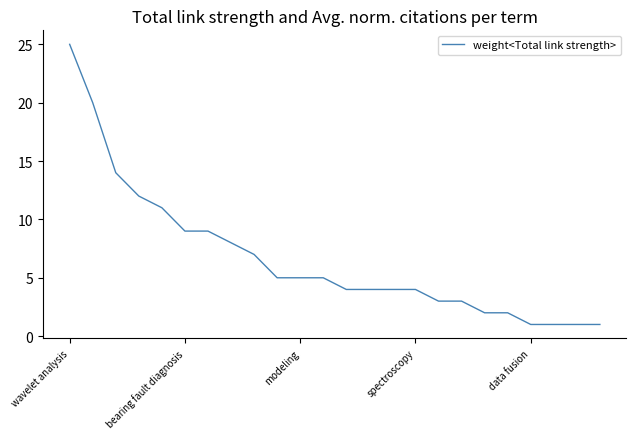

What is the greatest value displayed?

25